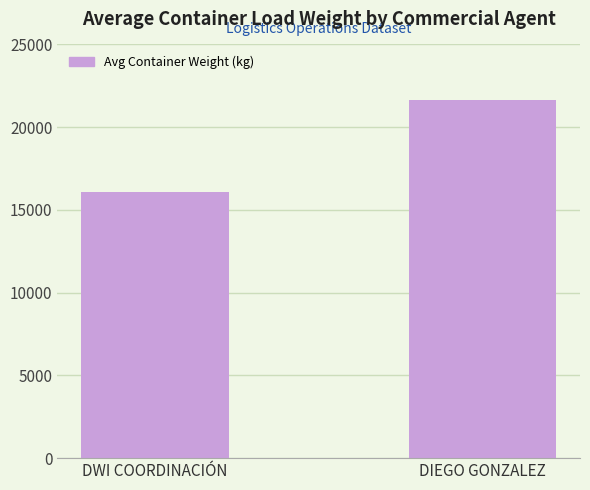

What is the label of the 1st bar from the right?

DIEGO GONZALEZ